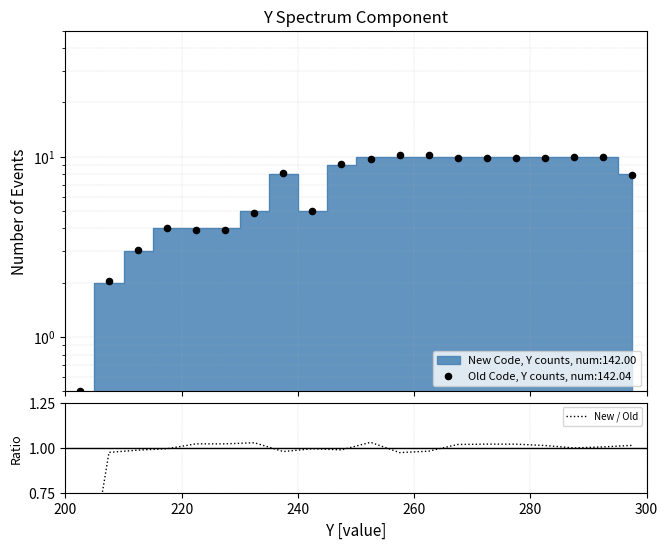

What is the change in value from 200 to 240?

+1.0